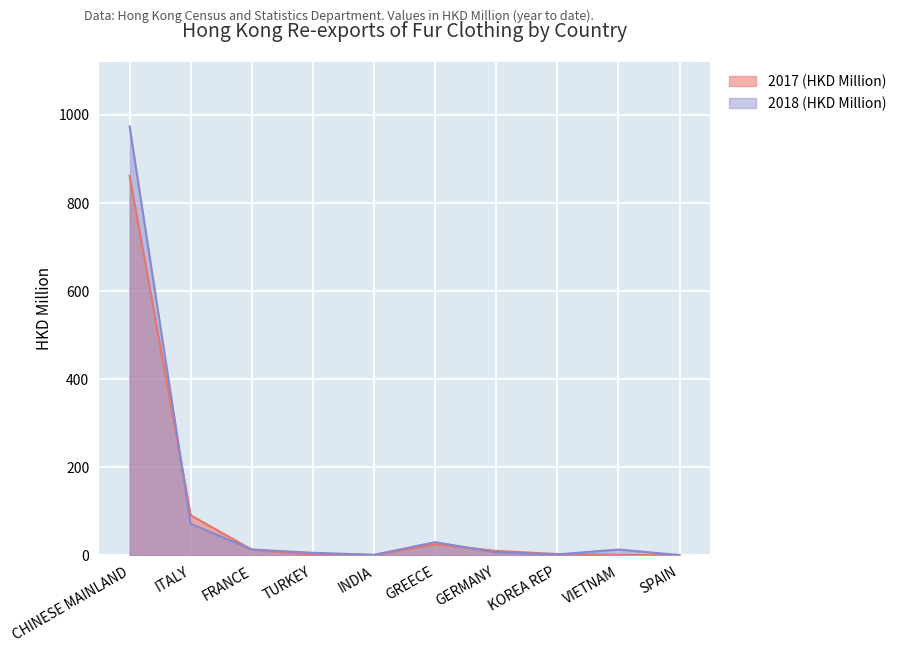

Does the chart display data point markers on the line(s)?

No